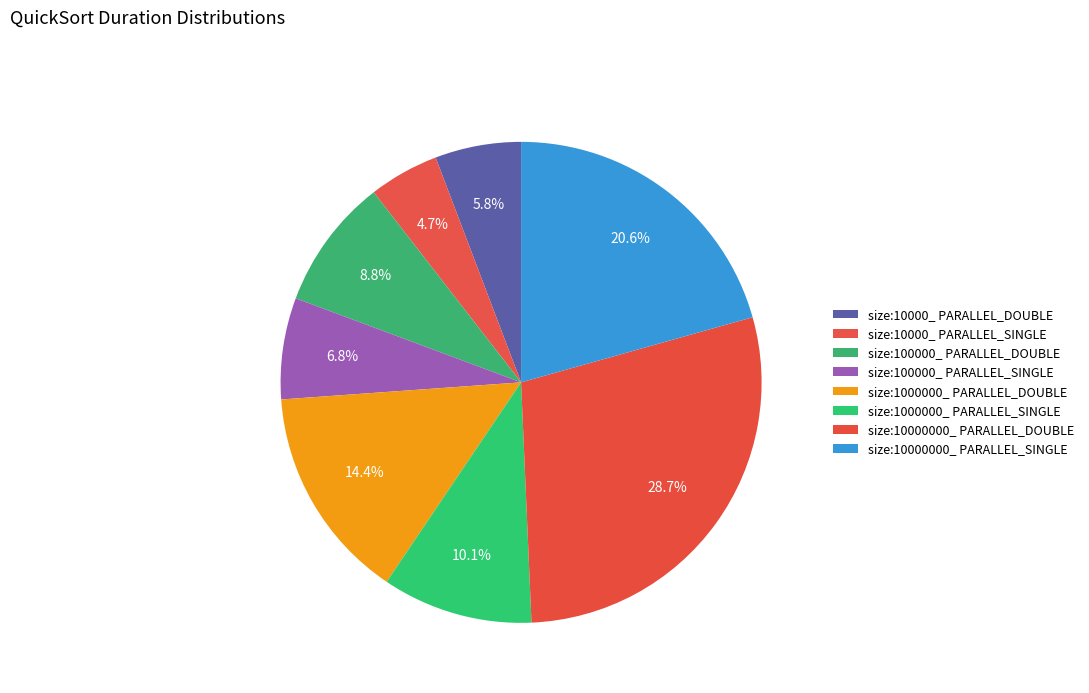

Rank the categories by value from highest to lowest.

size:10000000_ PARALLEL_DOUBLE, size:10000000_ PARALLEL_SINGLE, size:1000000_ PARALLEL_DOUBLE, size:1000000_ PARALLEL_SINGLE, size:100000_ PARALLEL_DOUBLE, size:100000_ PARALLEL_SINGLE, size:10000_ PARALLEL_DOUBLE, size:10000_ PARALLEL_SINGLE